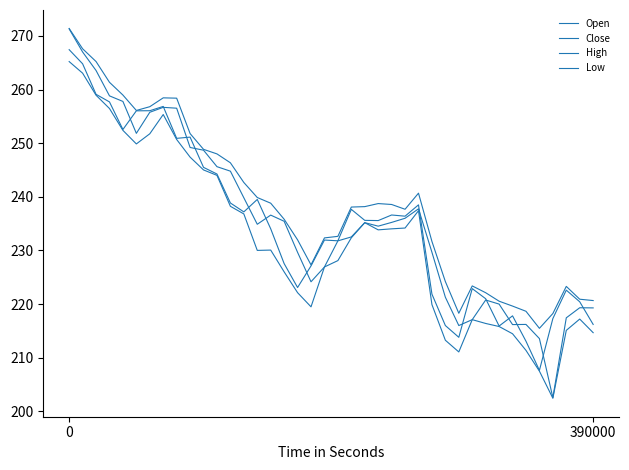

Is this an area chart (filled region under the line)?

No